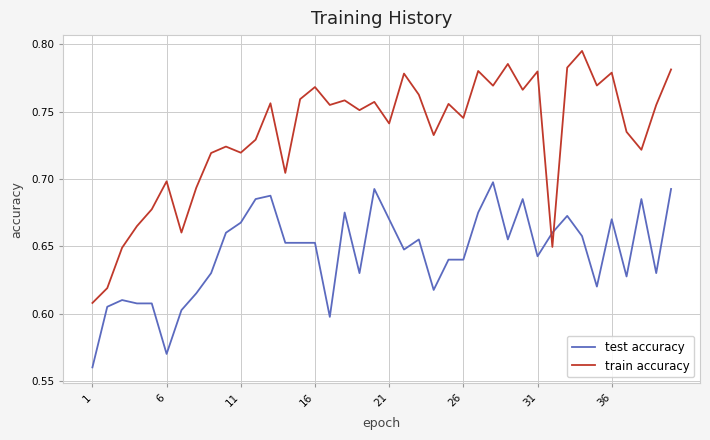

Rank the series by their maximum value, from lowest to highest.

test accuracy, train accuracy